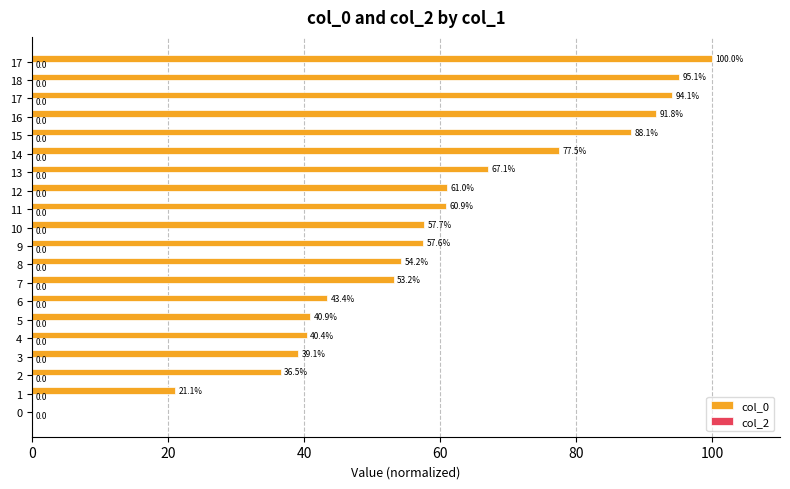

Are the bars horizontal?

Yes